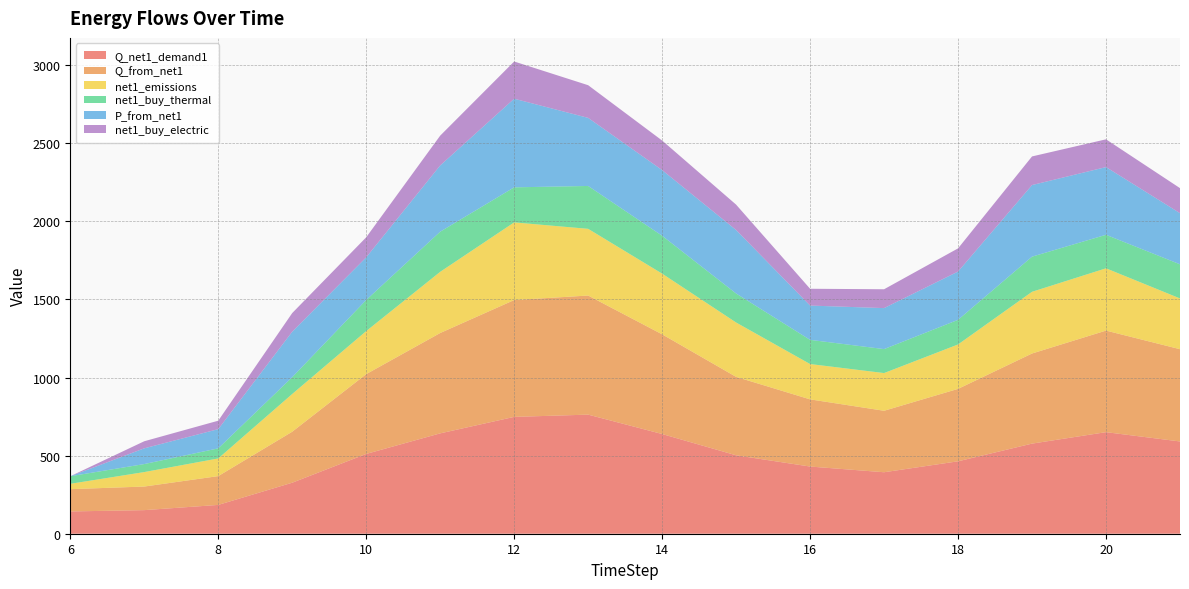

Reading left to right, transcribe all the data shown in this chart.

Q_net1_demand1: 142.7	151.0	184.4	326.6	510.9	642.5	748.1	762.5	638.3	502.1	430.1	393.6	463.7	577.0	650.3	590.7
Q_from_net1: 142.7	151.0	184.4	326.6	510.9	642.5	748.1	762.5	638.3	502.1	430.1	393.6	463.7	577.0	650.3	590.7
net1_emissions: 34.2	92.6	113.1	241.4	275.5	391.7	497.3	427.1	388.6	348.1	226.2	241.4	284.4	395.1	398.8	325.1
net1_buy_thermal: 48.5	51.4	64.6	107.8	199.3	257.0	224.4	274.5	242.6	185.8	154.8	153.5	157.7	225.0	214.6	218.6
P_from_net1: 0.0	100.7	123.0	291.1	273.0	424.1	567.4	435.9	420.4	406.4	219.6	262.4	309.1	458.3	433.5	327.3
net1_buy_electric: 0.0	45.3	54.1	119.4	128.3	190.8	238.3	209.2	189.2	162.5	107.6	120.7	148.4	183.3	177.7	160.4